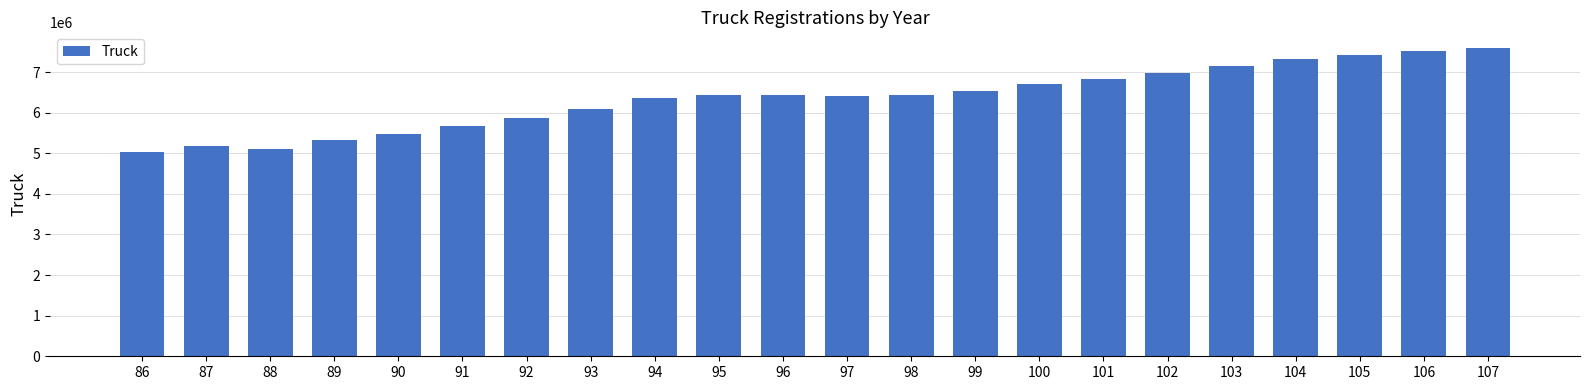

What is the value of the 12th bar from the left?

6410034